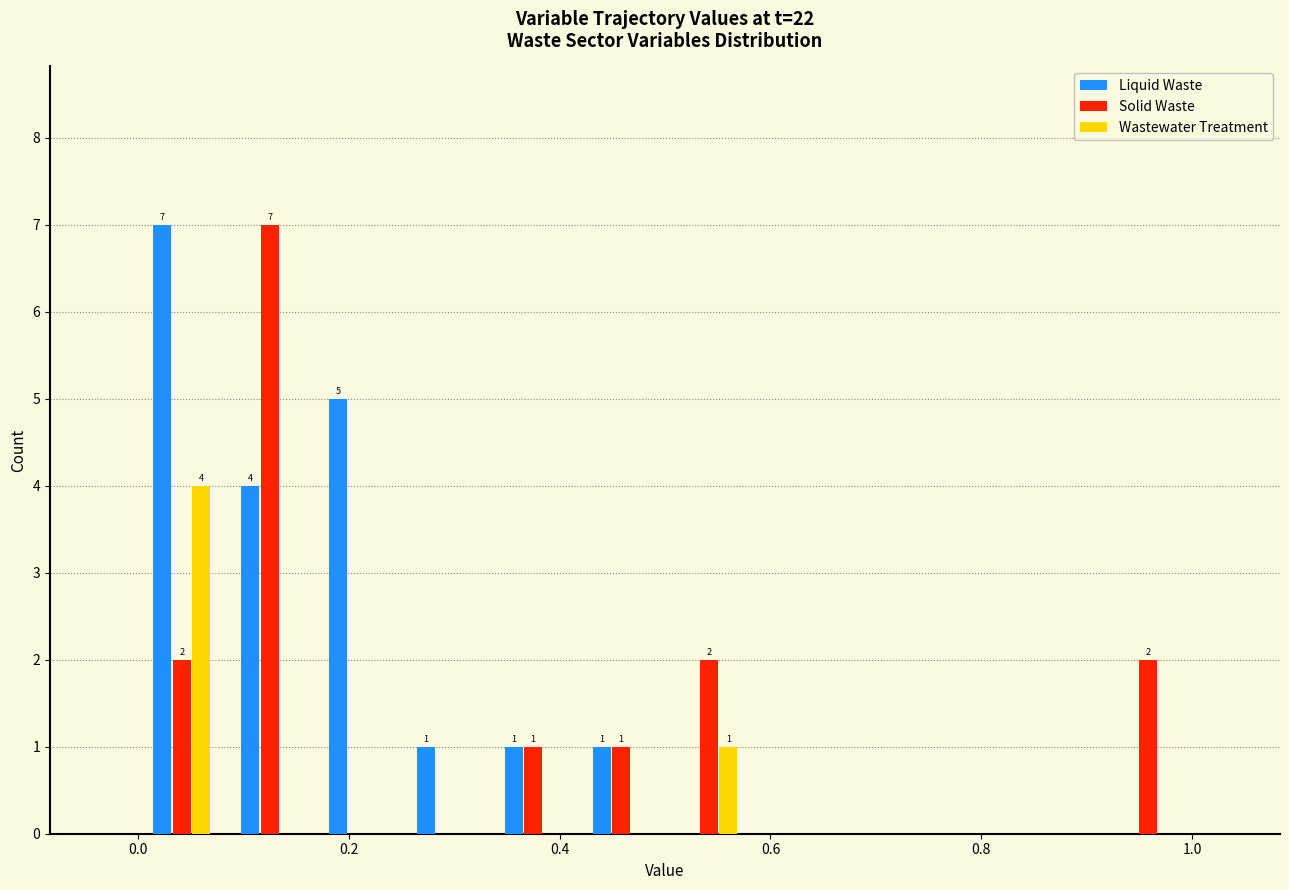

In the Liquid Waste series, which range on the x-axis has the tallest bar?

0.00 to 0.08